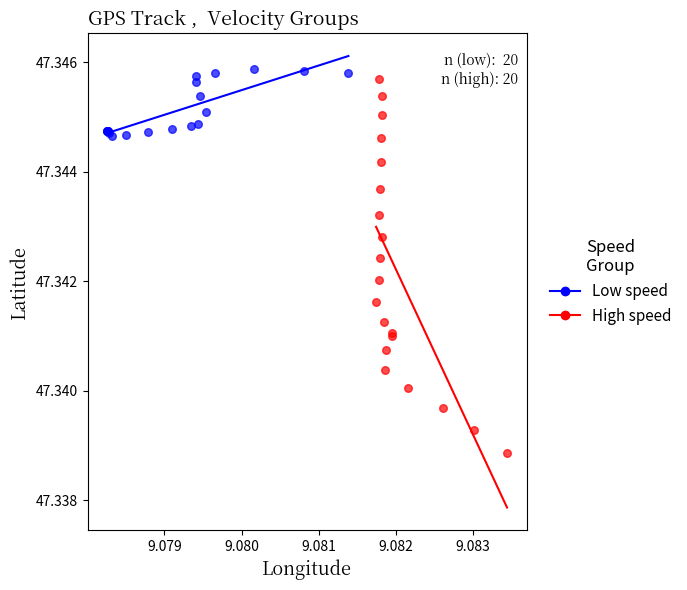

Which series contains the lowest Y value?

High speed